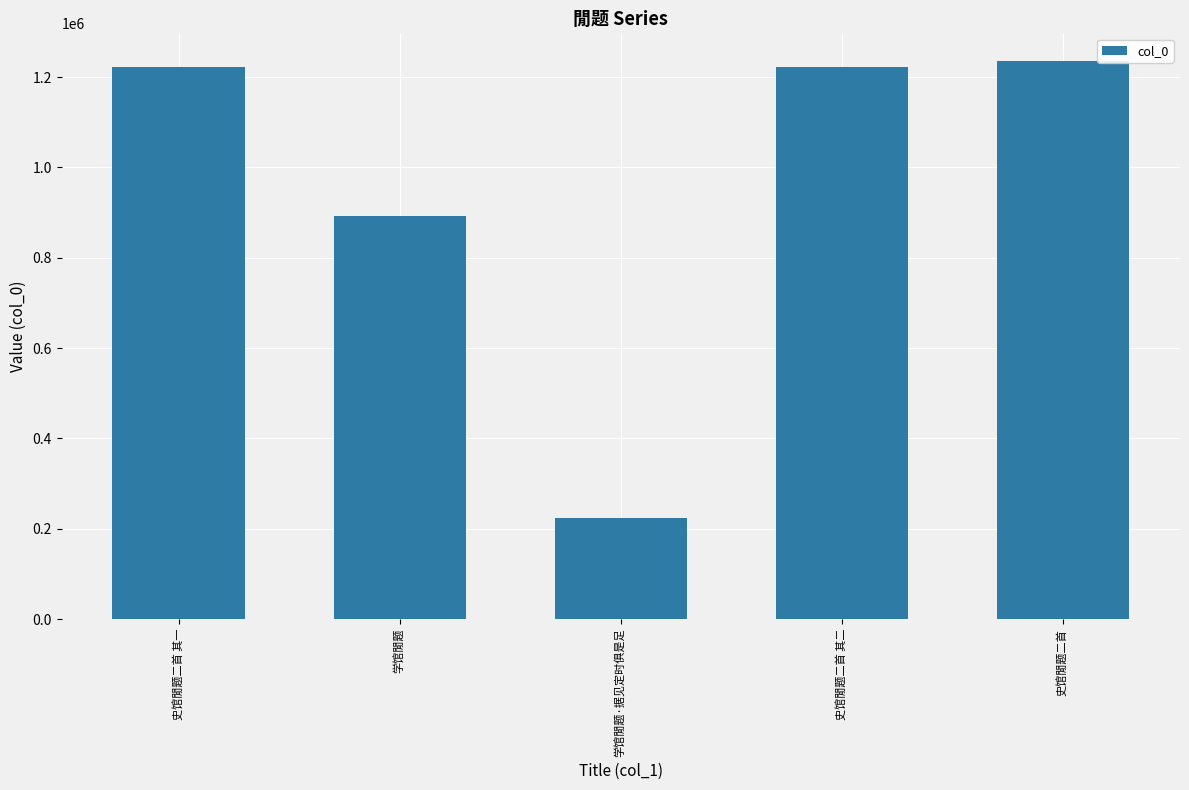

How many distinct data groups are displayed?

1